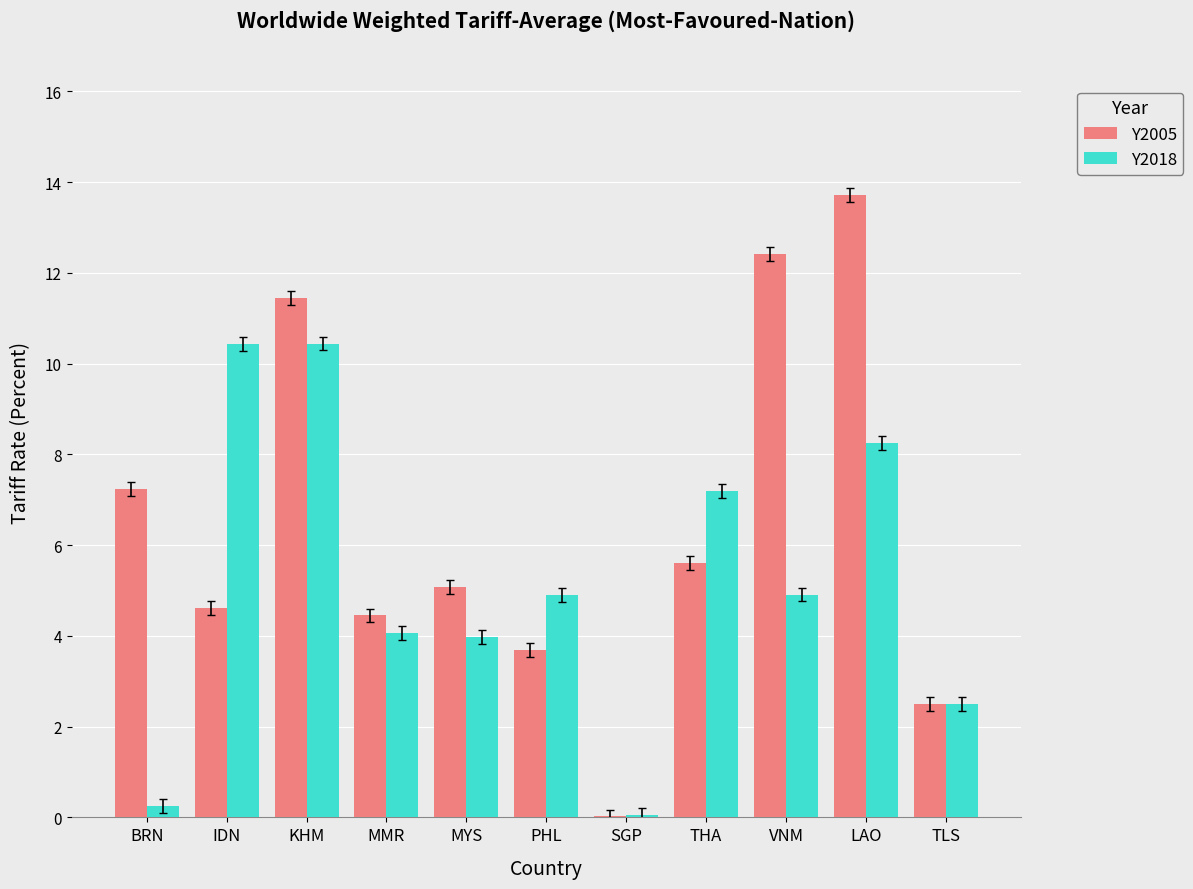

Is the value of Y2018 at LAO greater than the value of Y2005 at THA?

Yes